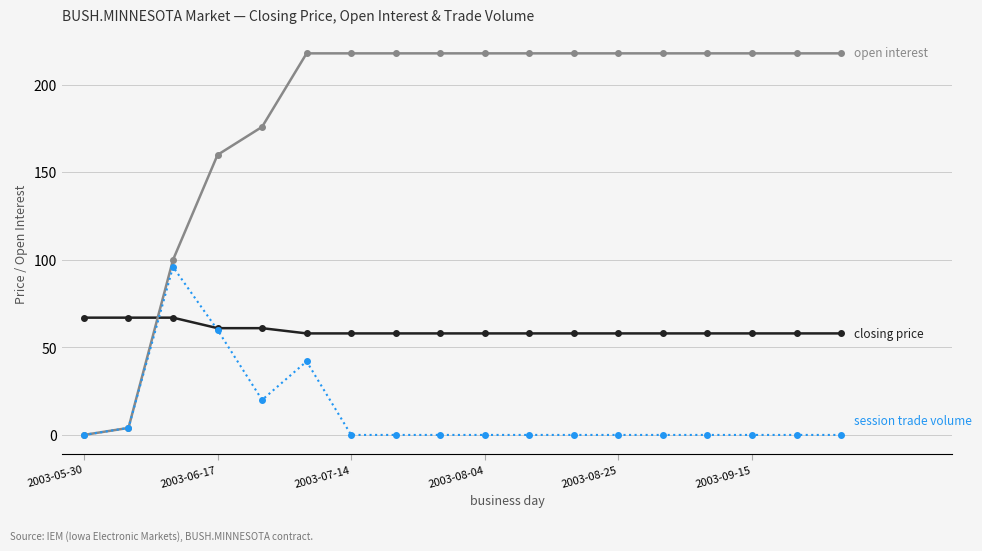

What is the greatest value displayed?

218